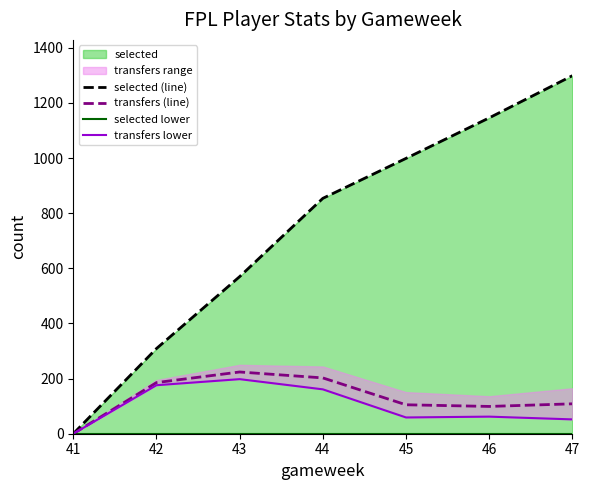

Is it true that selected (line) equals 570.0 at 43?

True